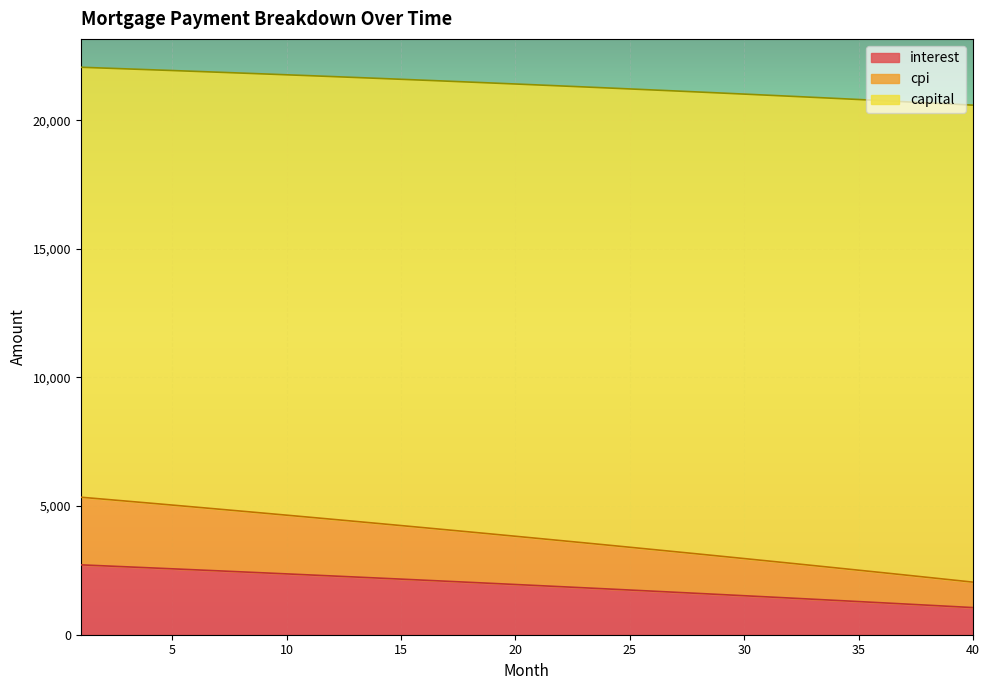

What is the lowest value of the interest series?

1054.5